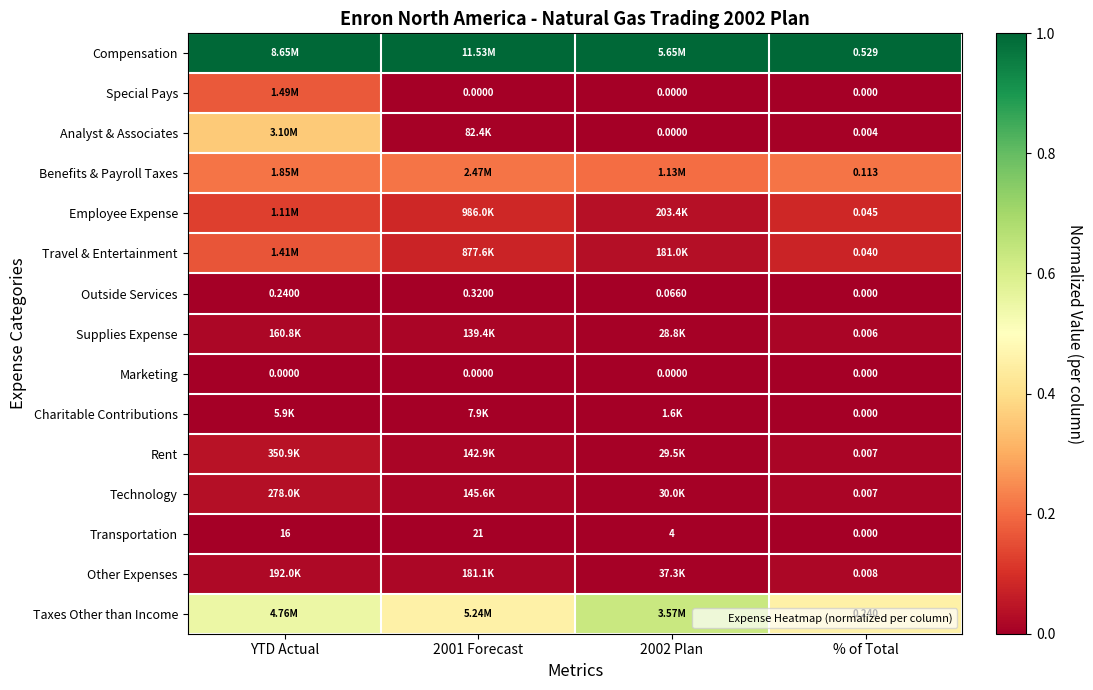

Rank the series at 2002 Plan from lowest to highest value.

Special Pays, Analyst & Associates, Marketing, Outside Services, Transportation, Charitable Contributions, Supplies Expense, Rent, Technology, Other Expenses, Travel & Entertainment, Employee Expense, Benefits & Payroll Taxes, Taxes Other than Income, Compensation